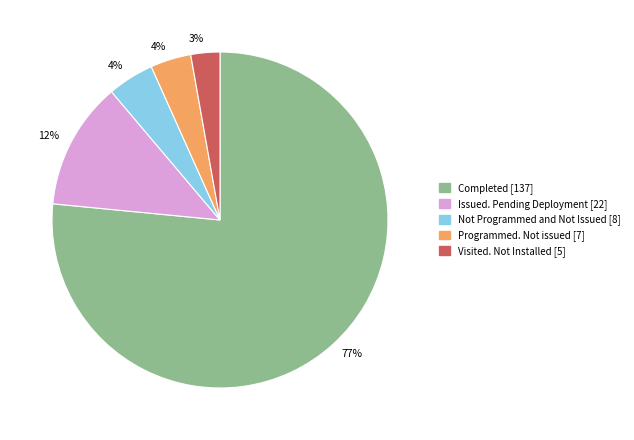

To the nearest percent, what is the difference between the largest and smallest slice percentages?

74%